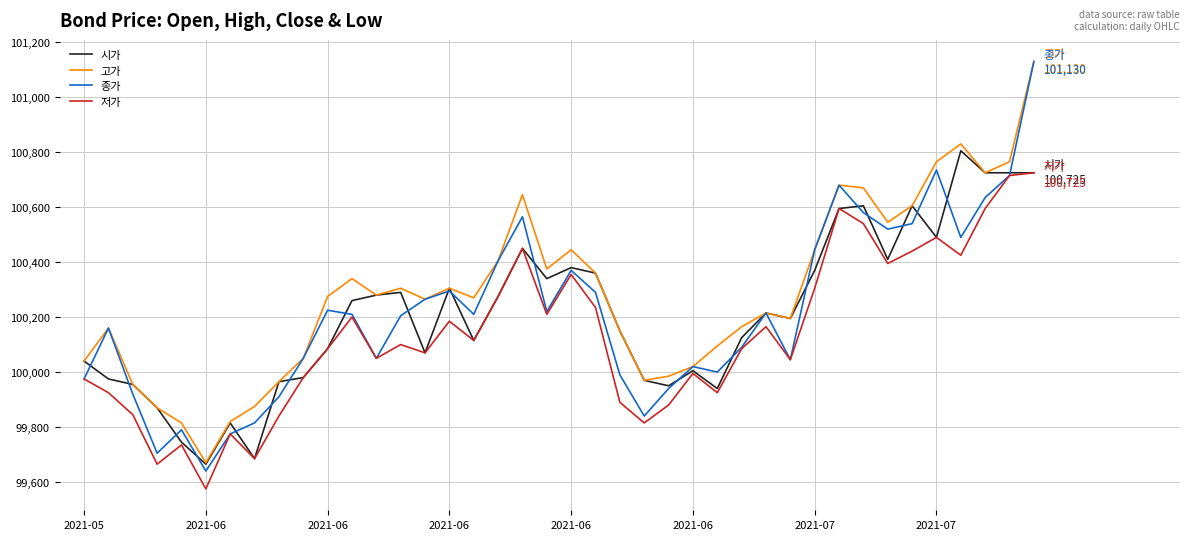

At how many categories does at least one series exceed 100780?

2